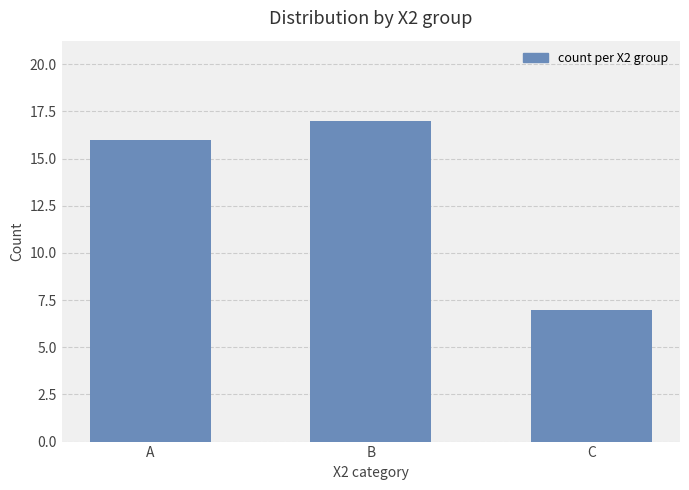

Are the bars horizontal?

No